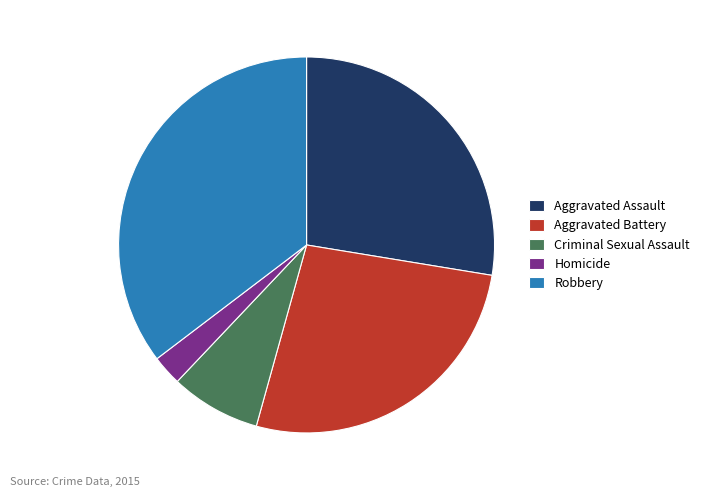

Is the sum of Aggravated Battery and Aggravated Assault greater than half?

Yes